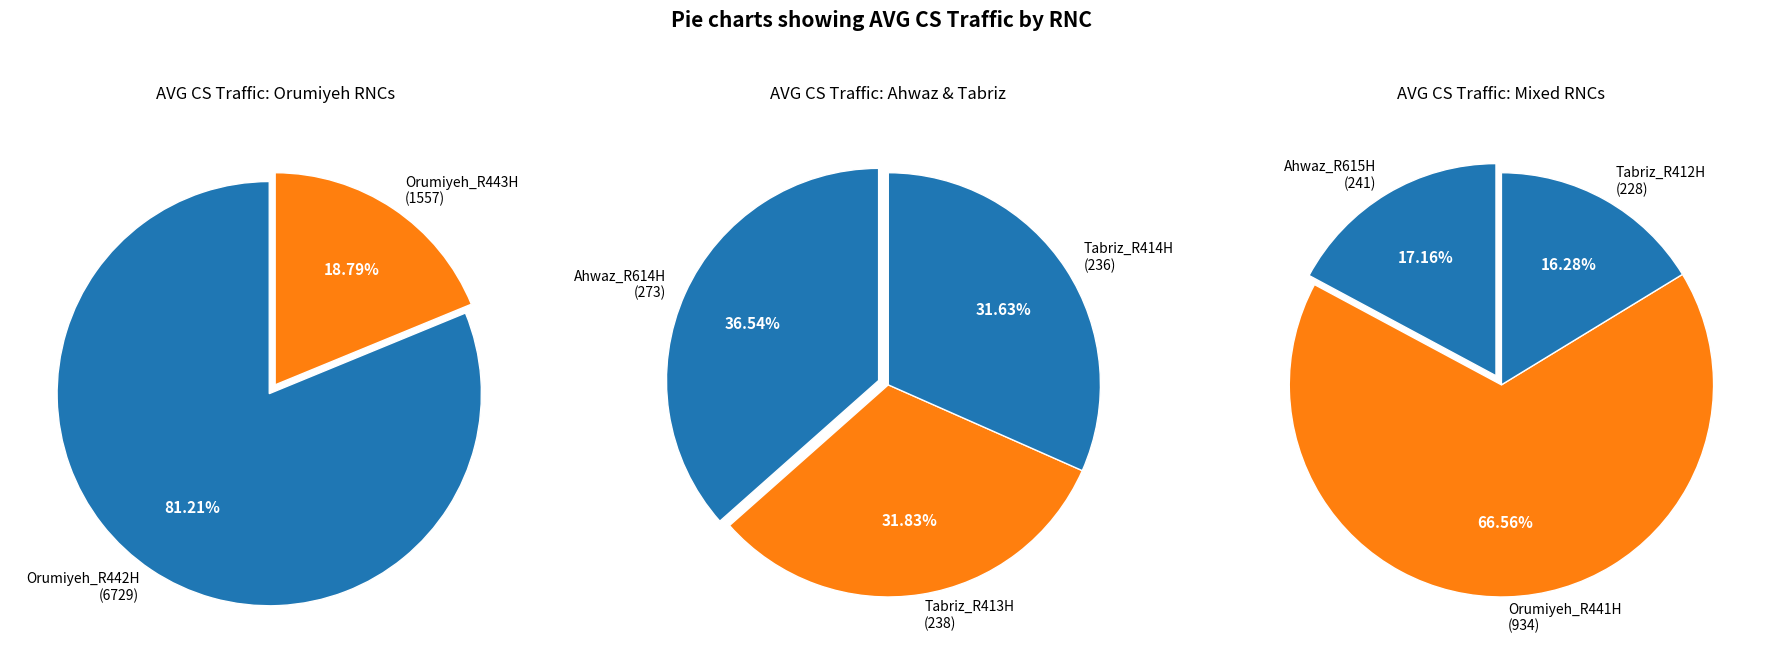

Which slice is the largest?

Orumiyeh_R442H